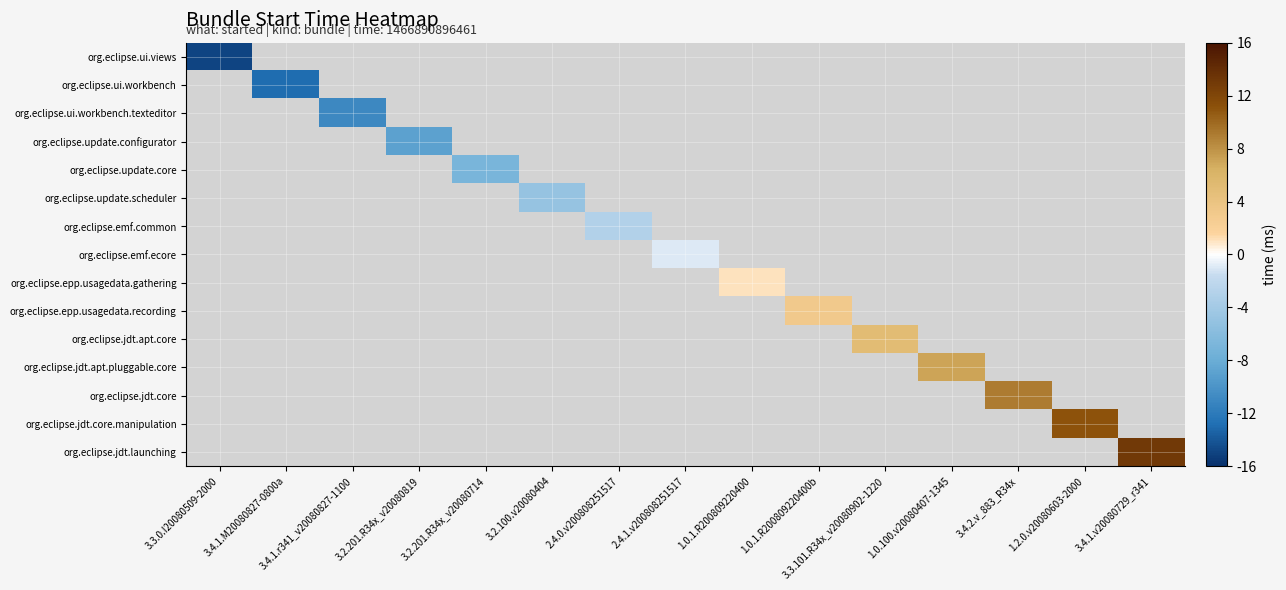

Where is org.eclipse.ui.views nearest to the value -15?

3.3.0.I20080509-2000